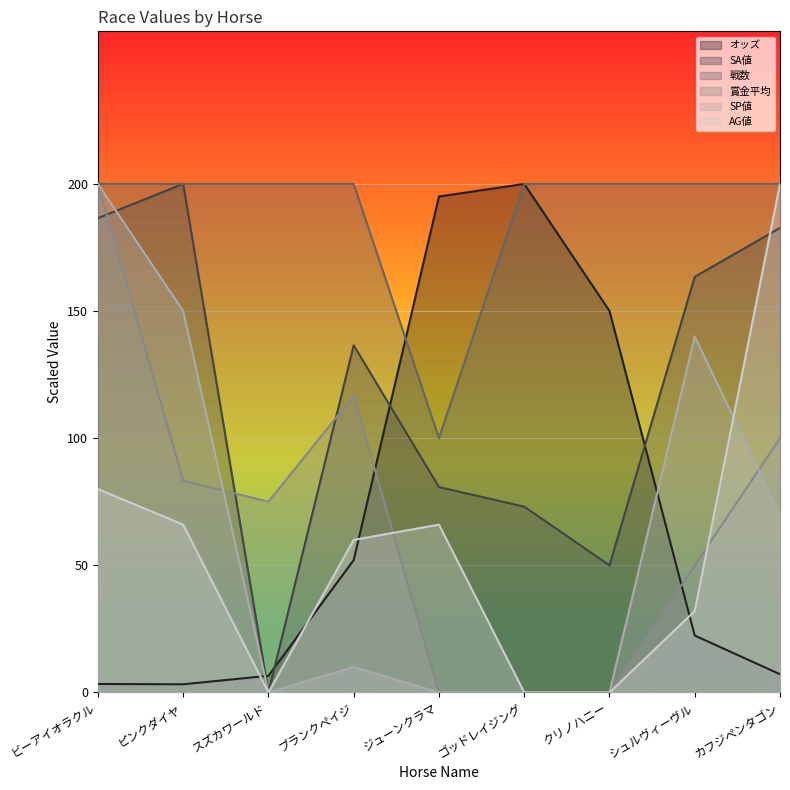

What is the minimum value for 戦数?

100.0